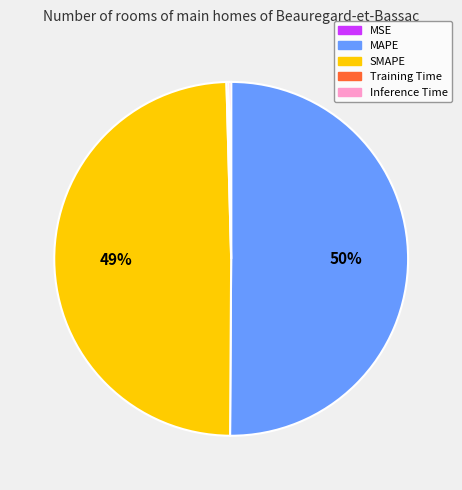

What percentage is the SMAPE slice, to the nearest percent?

49%